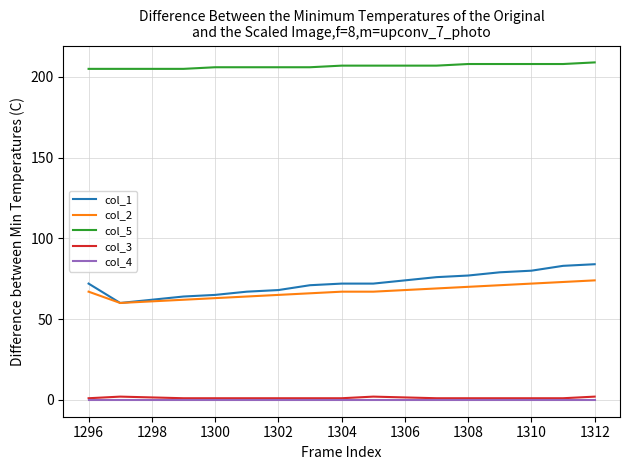

Which series has the largest total across all categories?

col_5